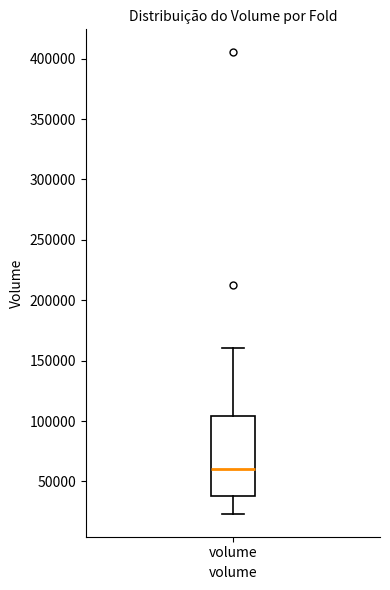

Transcribe this box plot: give where the median line is, the range the box spans, and where the two whiskers end, as read against the y-axis. The values are not printed on the chart, so give them approximately, as read against the axis.

median 60000, box 40000 to 105000, whiskers 25000 to 160000